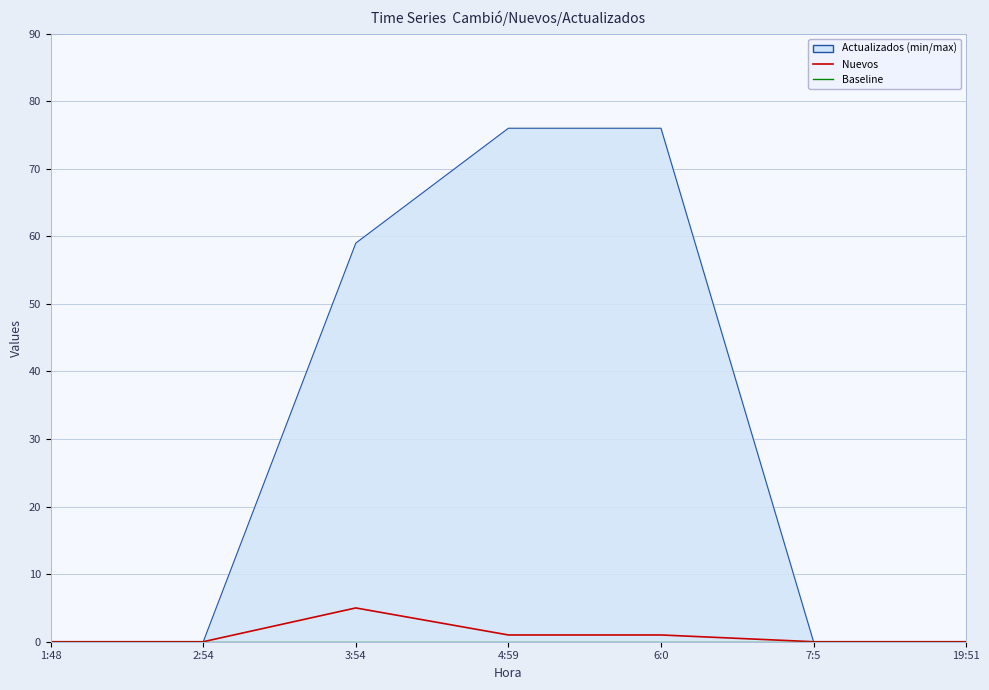

Which has a higher value, 4:59 or 1:48?

4:59